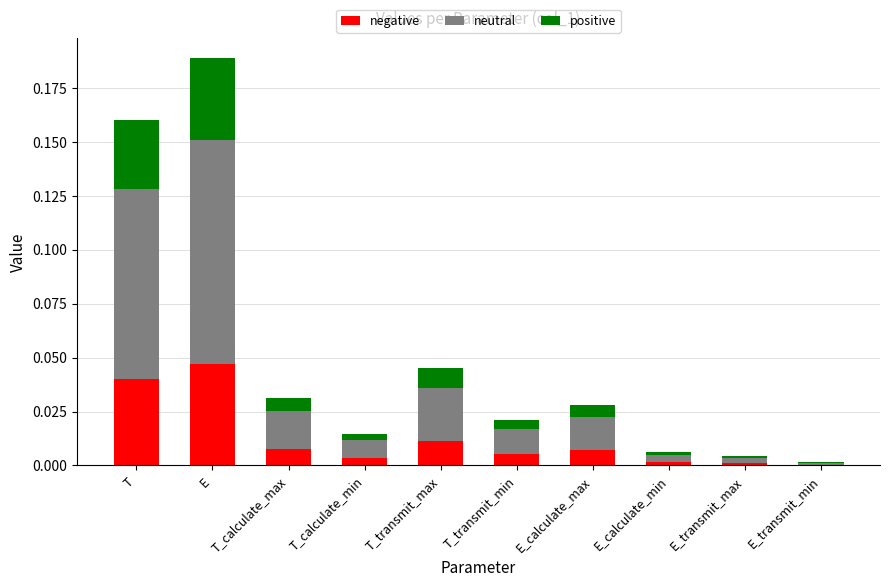

At which category is the sum across all series the highest?

E